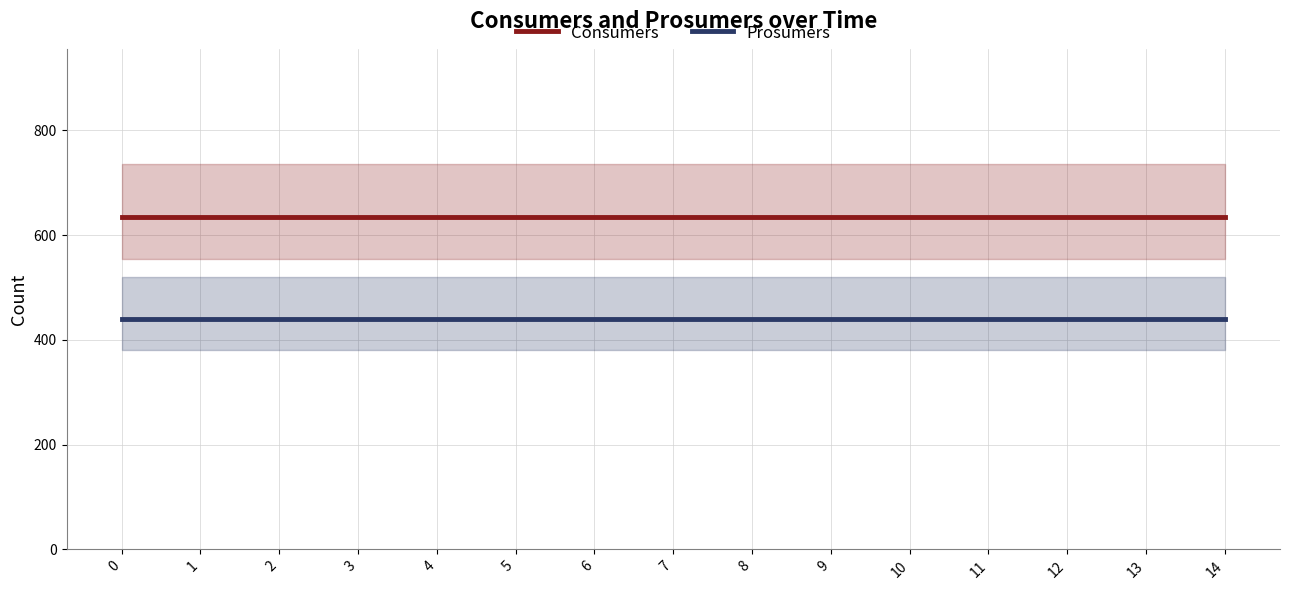

Reading left to right, list all the values displayed in this chart.

Consumers: 0=635	1=635	2=635	3=635	4=635	5=635	6=635	7=635	8=635	9=635	10=635	11=635	12=635	13=635	14=635
Prosumers: 0=440	1=440	2=440	3=440	4=440	5=440	6=440	7=440	8=440	9=440	10=440	11=440	12=440	13=440	14=440